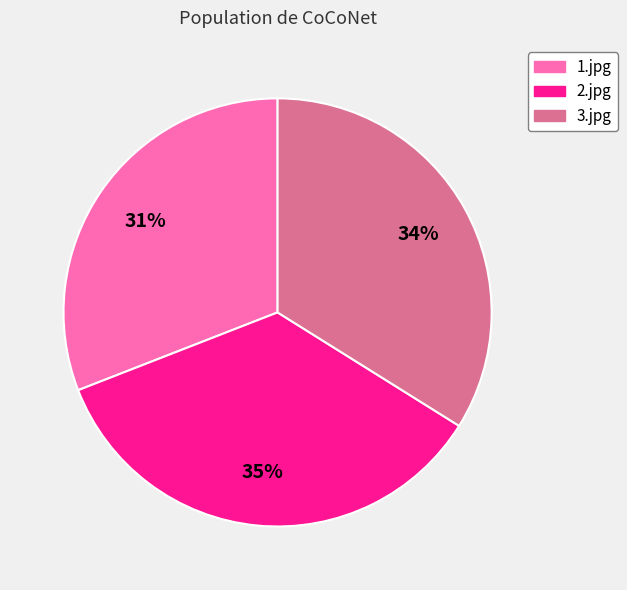

Rank the categories by value from highest to lowest.

2.jpg, 3.jpg, 1.jpg